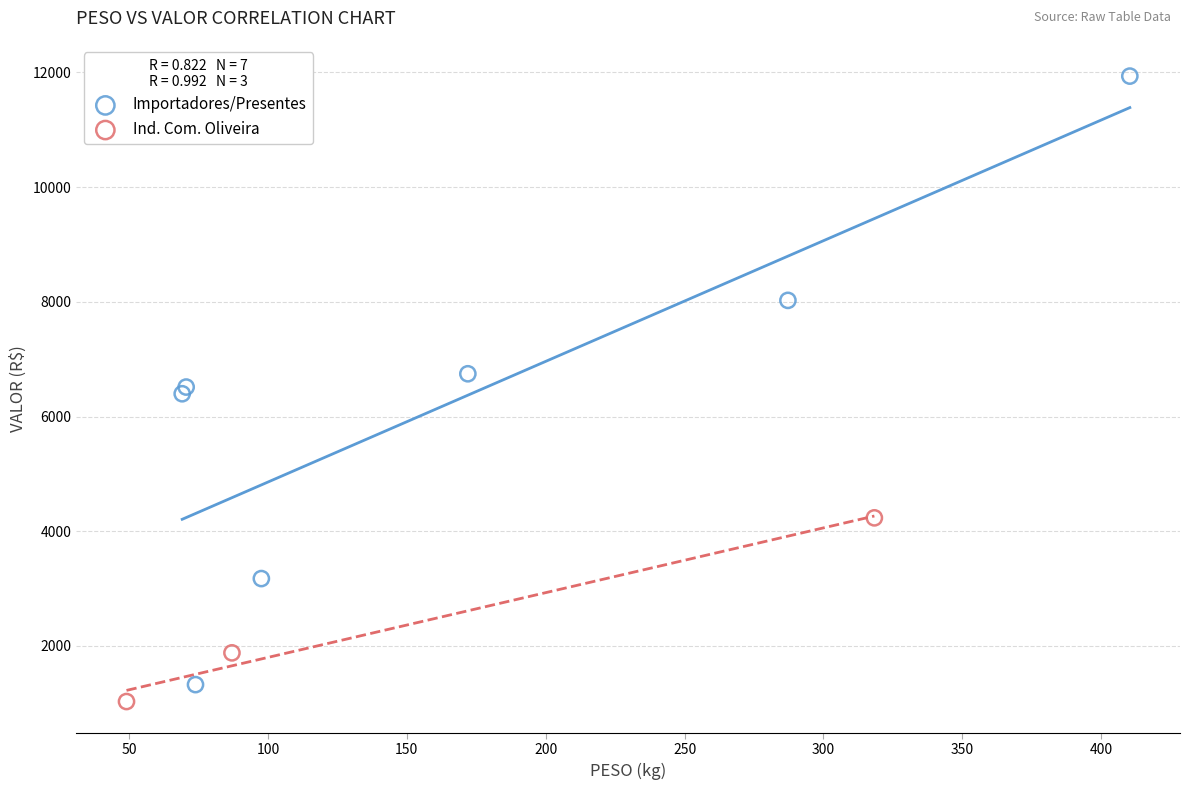

What are all the series names shown in the legend?

Importadores/Presentes, Ind. Com. Oliveira